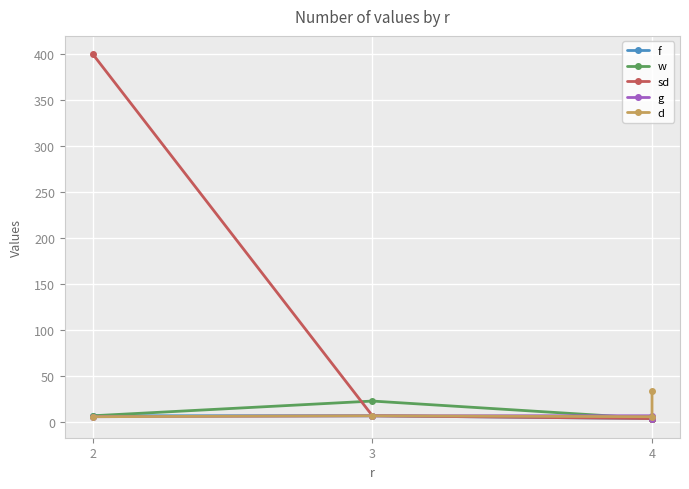

The d series shows 10 at 3. True or false?

False